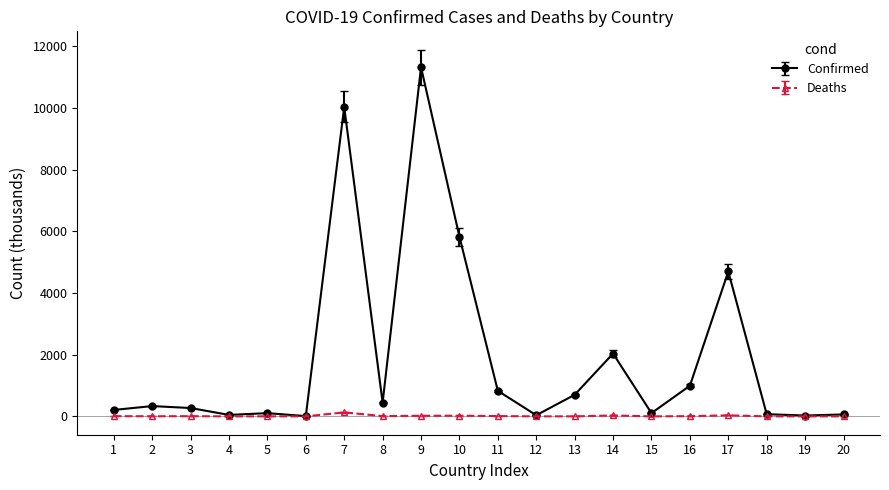

Rank the series by their maximum value, from highest to lowest.

Confirmed, Deaths